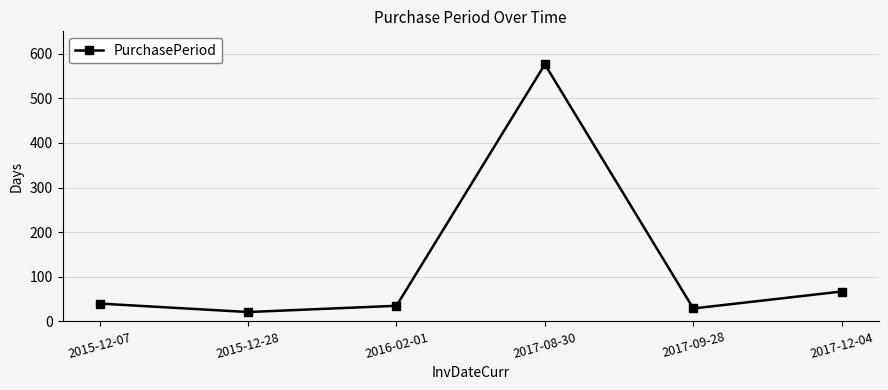

What is the difference between the maximum and minimum values?

555